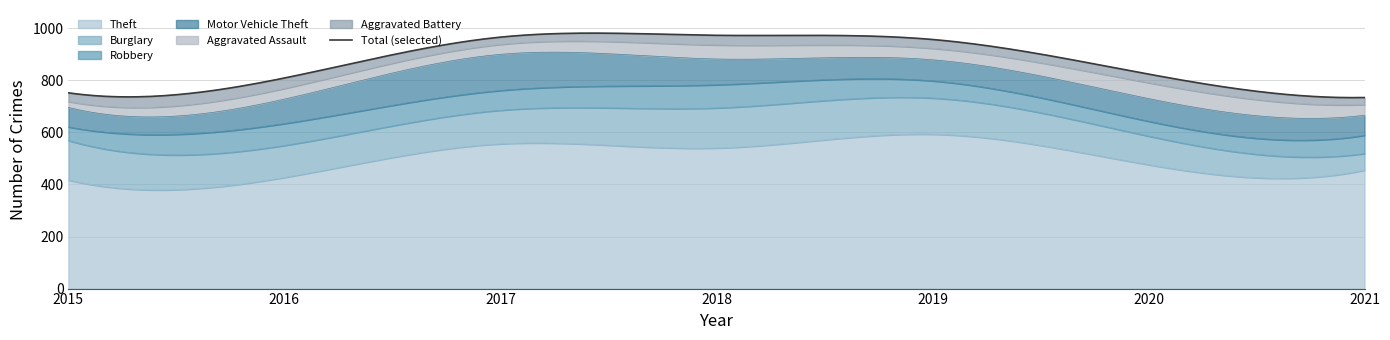

Between 2018 and 2019, which is larger?

2019